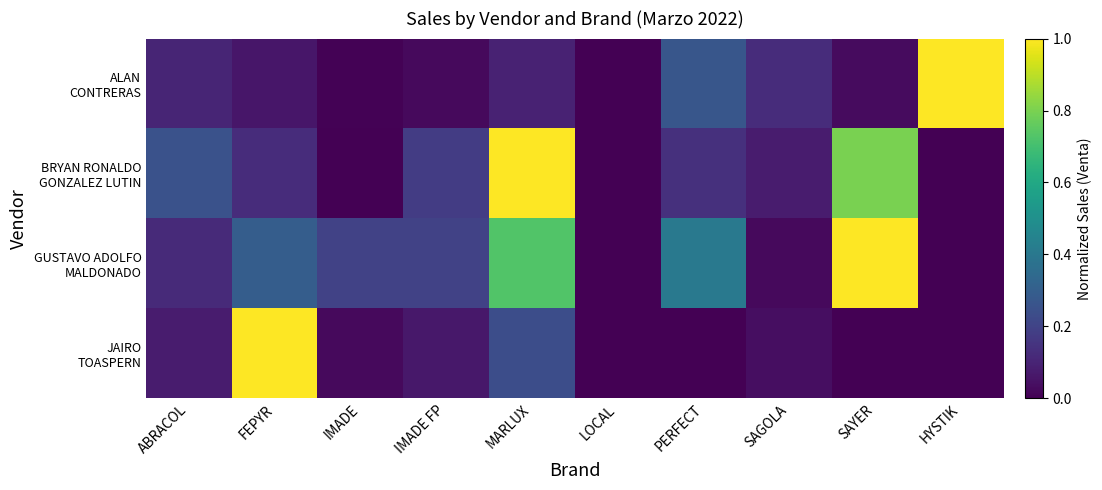

Which series changed the most between FEPYR and PERFECT?

JAIRO TOASPERN